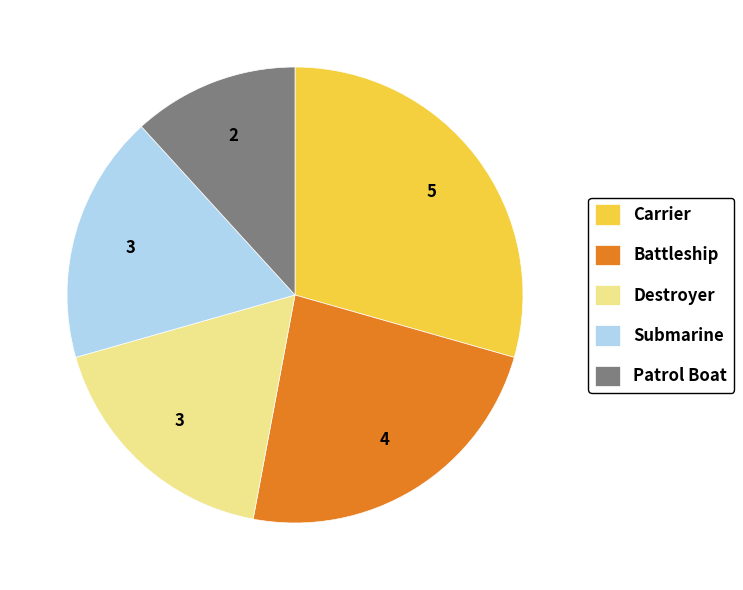

Between Carrier and Submarine, which is larger?

Carrier